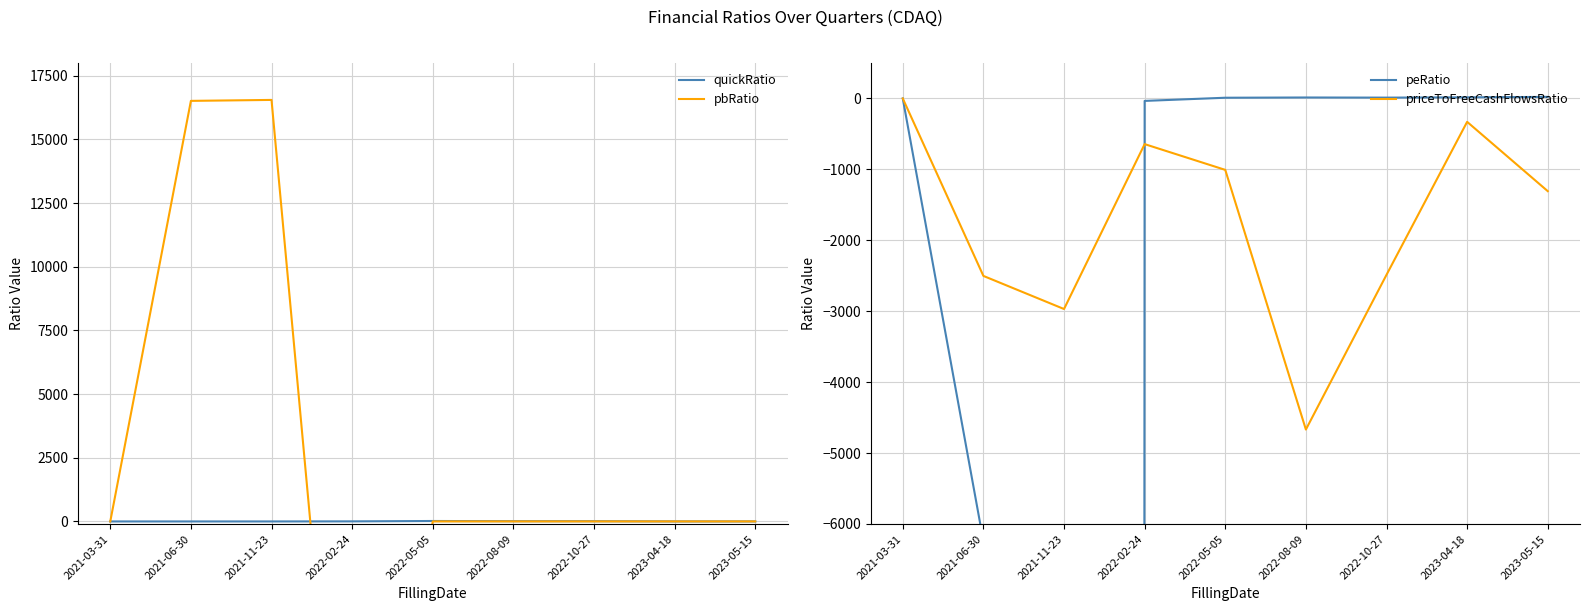

Which series has the largest total across all categories?

pbRatio